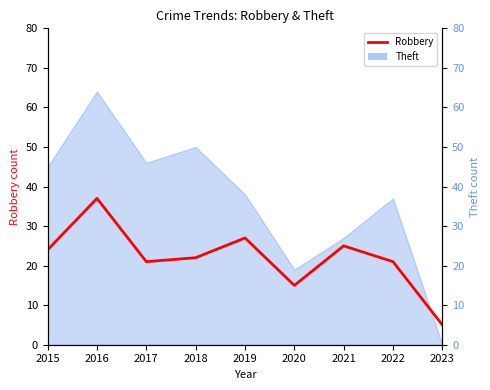

Is it true that the value at 2020 is 15?

True